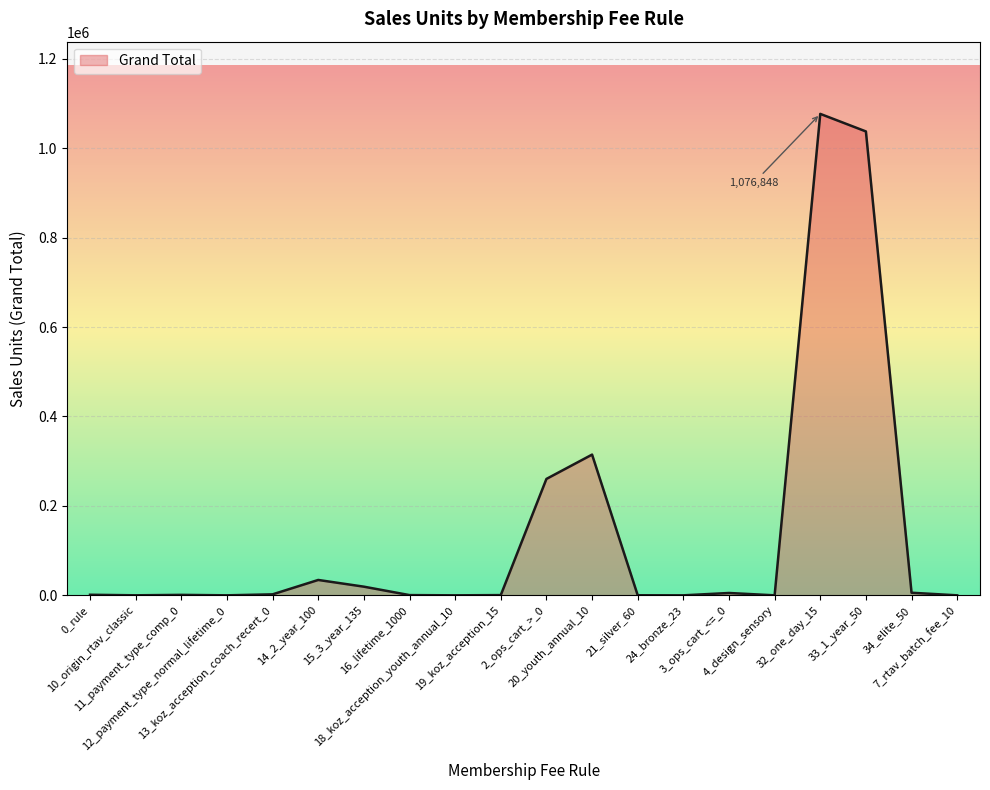

Is it true that the value at 2_ops_cart_>_0 is 260366?

True